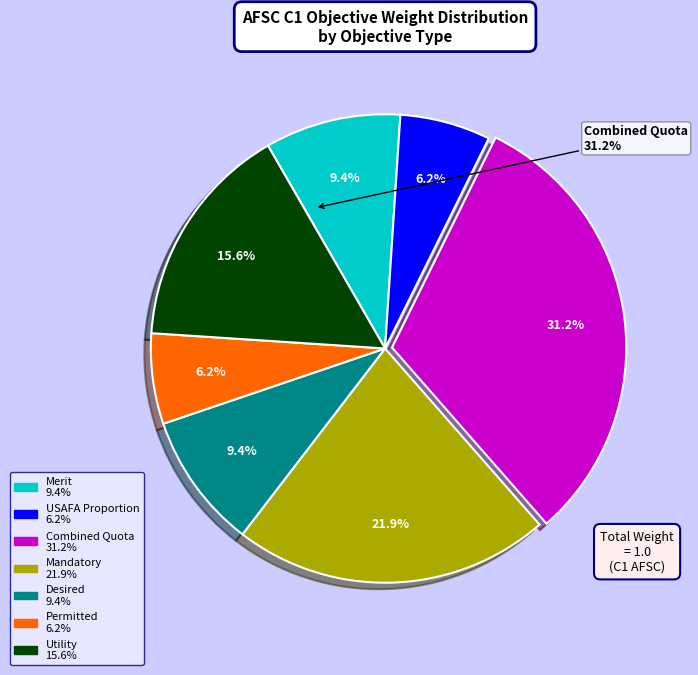

Between Desired and Utility, which is larger?

Utility